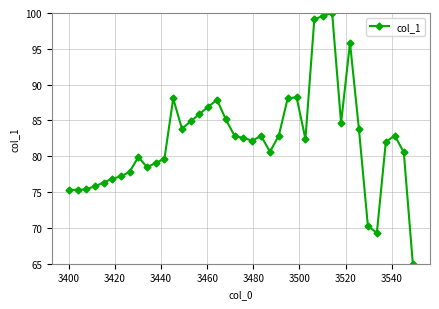

True or false: there are more than 2 points higher than both neighbors.

True